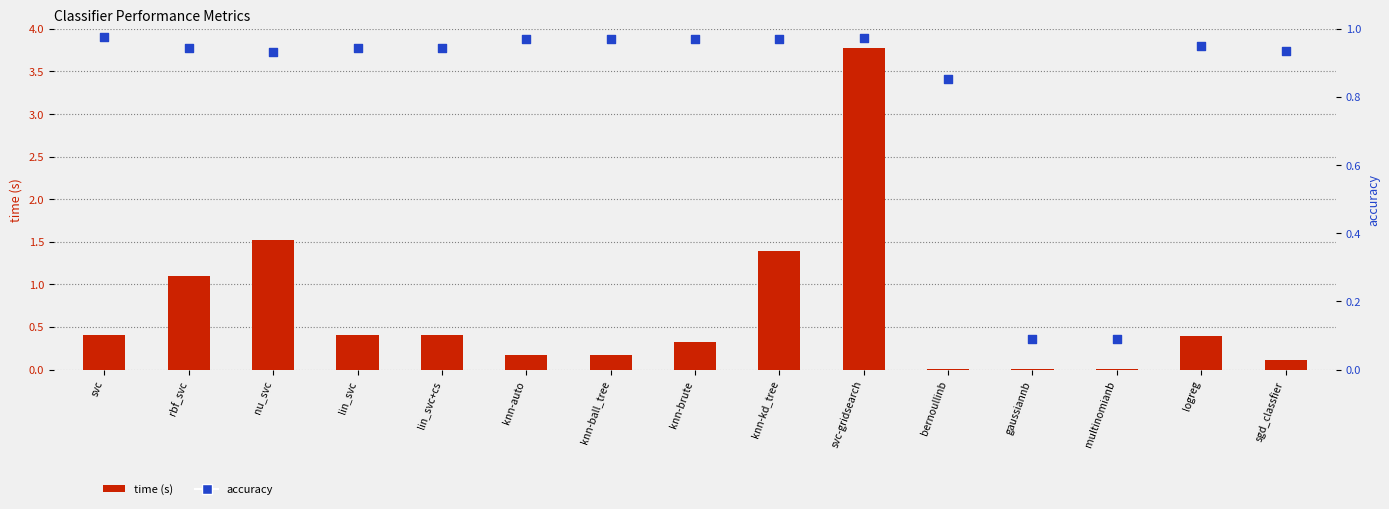

At how many categories does at least one series exceed 1?

4